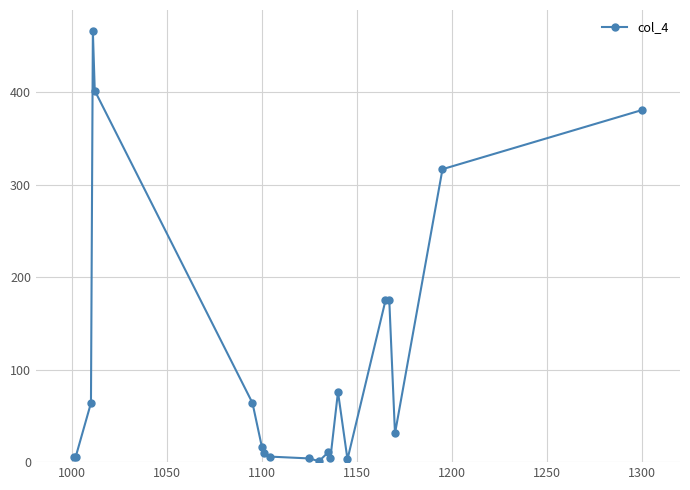

True or false: the data has more than 2 interior local peaks.

True